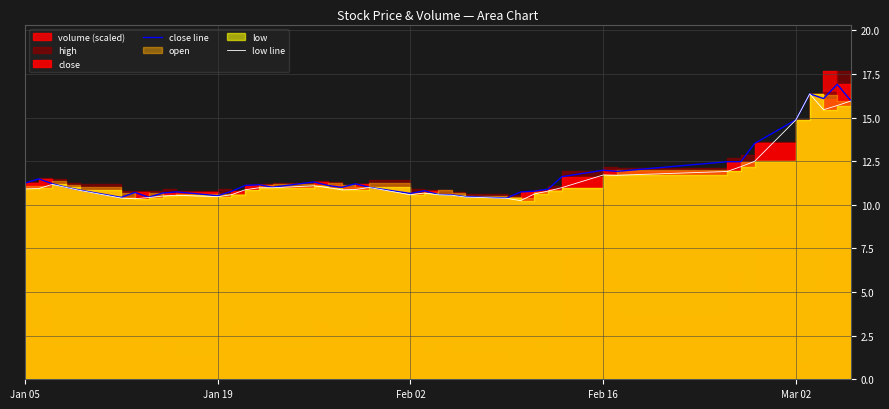

What is the minimum value shown in the chart?

10.2